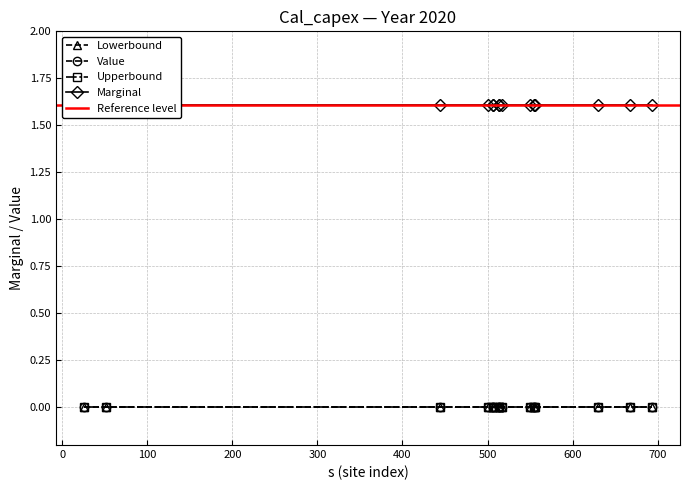

At which label does Upperbound reach its minimum?

26